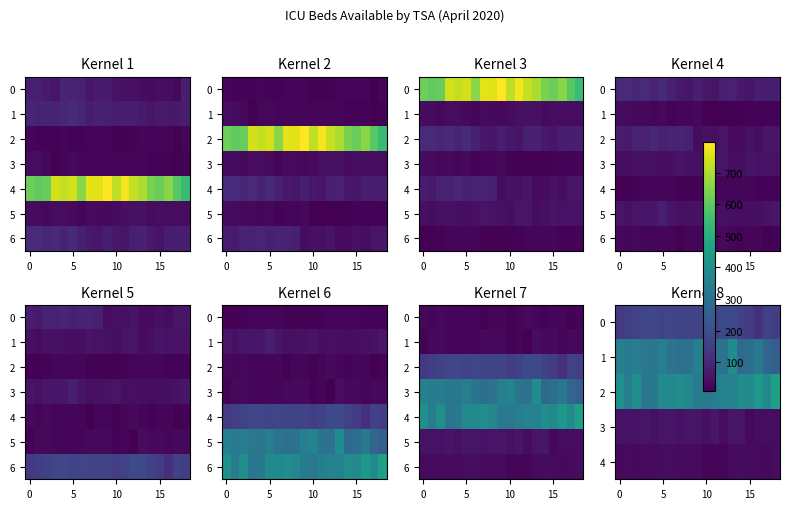

What is the sum of all 3 values?

891